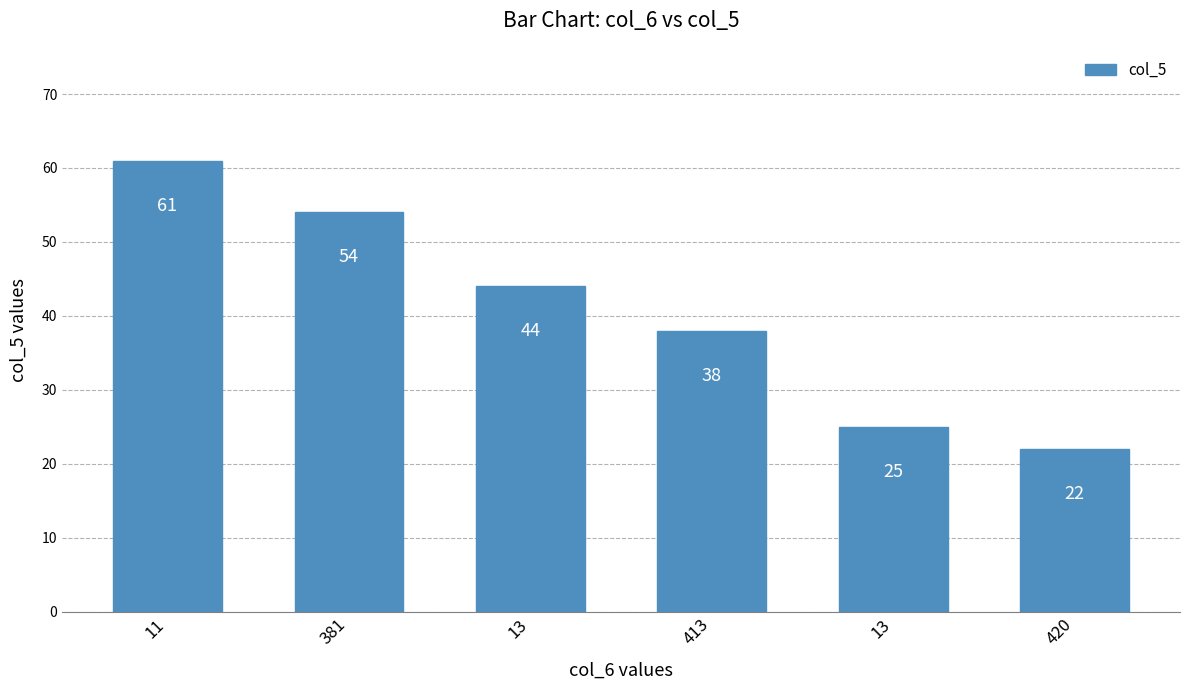

How many data points does each series have?

6